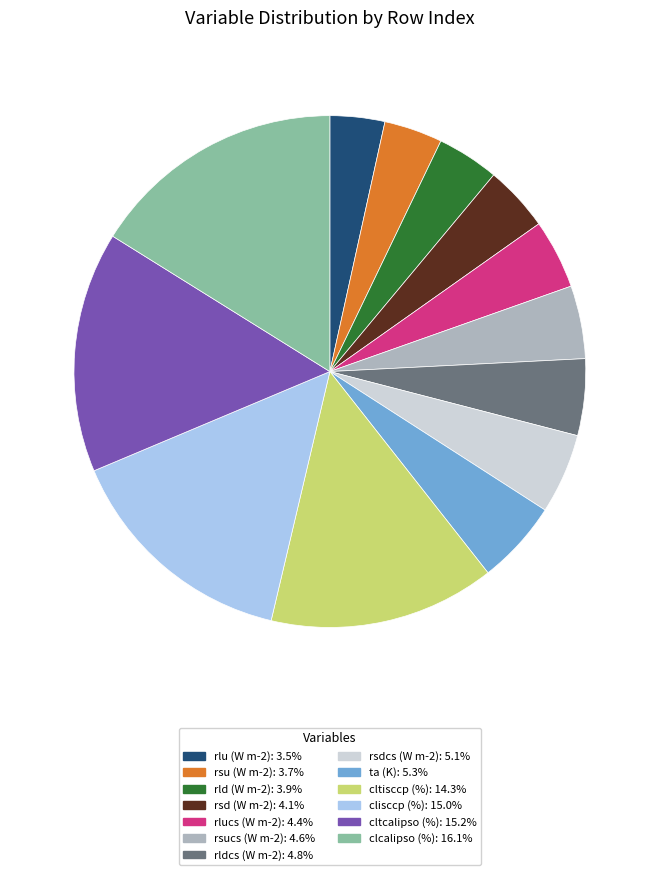

Approximately how many times larger is the value at rld (W m-2) compared to rsd (W m-2)?

0.9